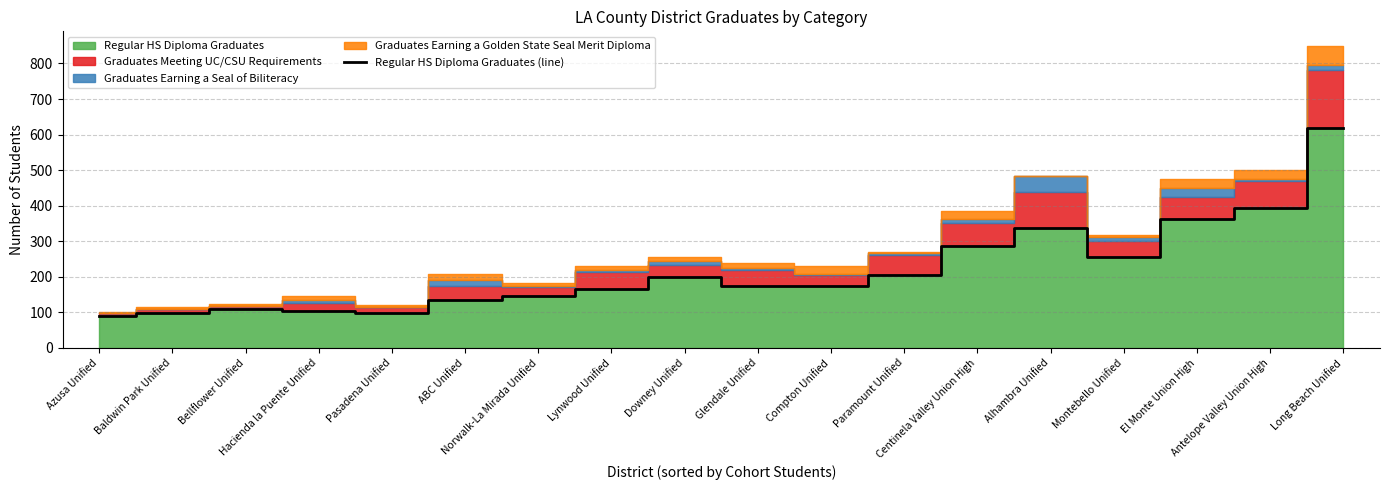

Is it true that the value at Compton Unified is 174?

True